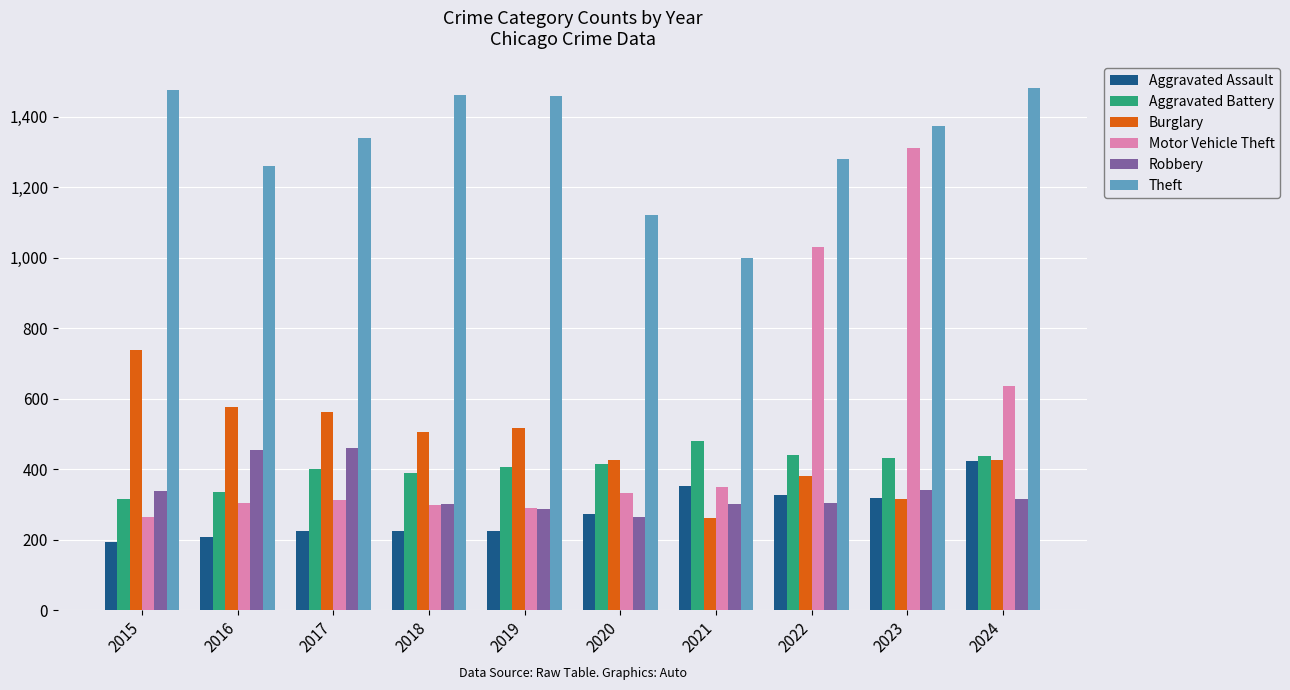

What is the value of the Theft bar at the 8th from the left?

1279